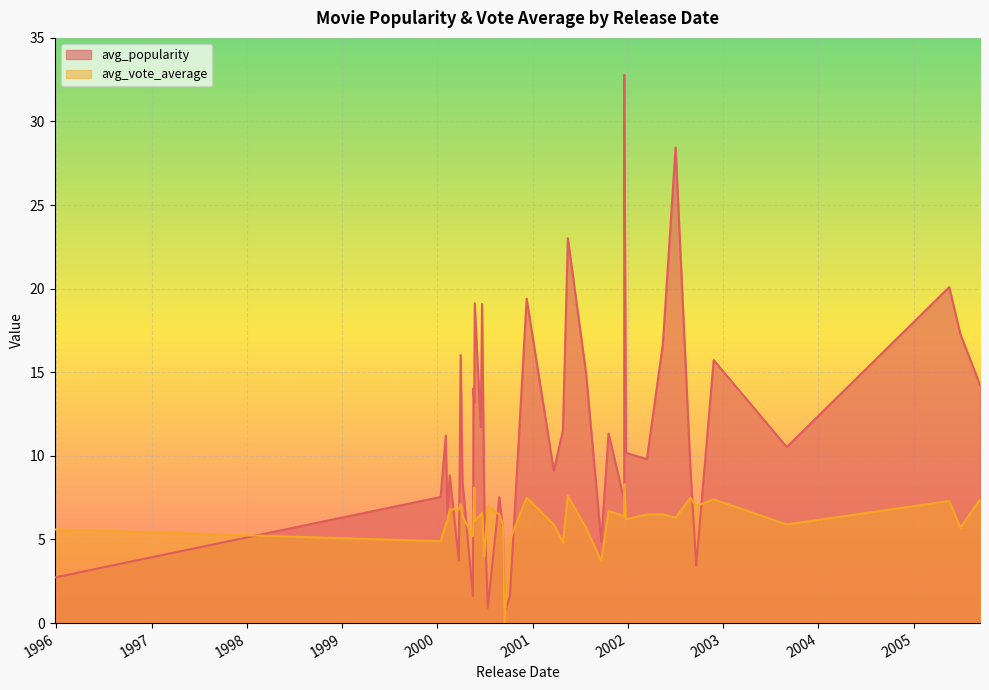

What is the label of the 37th point from the right?

2001-09-21